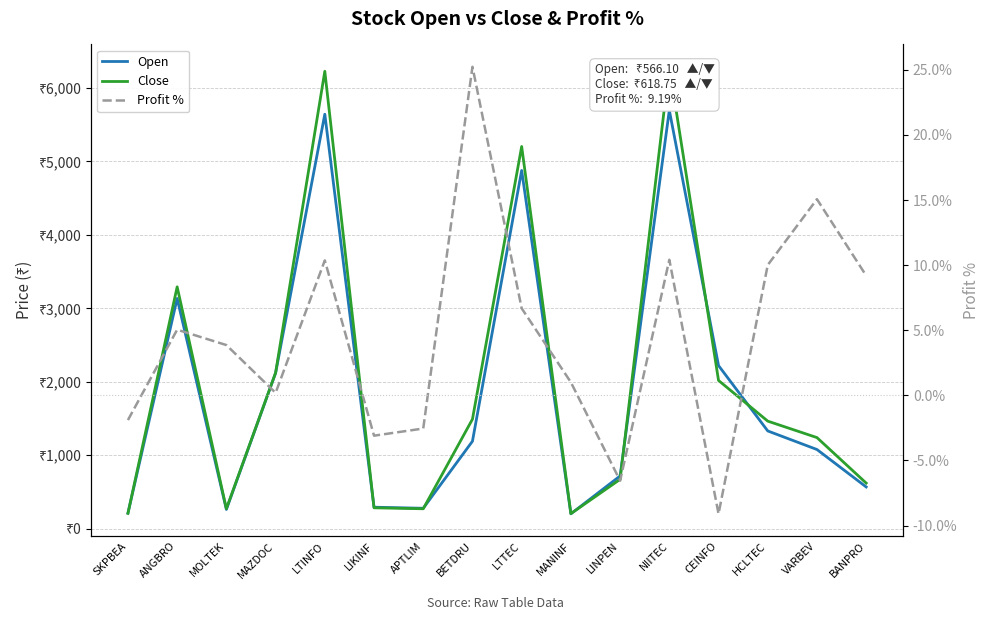

What is the minimum value for Close?

202.6